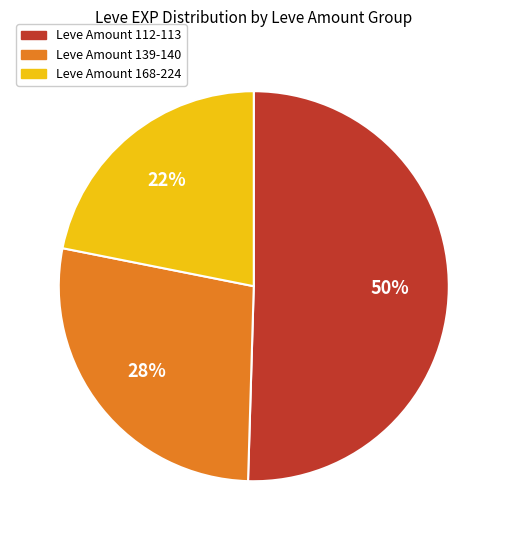

To the nearest percent, what is the average slice percentage?

33%